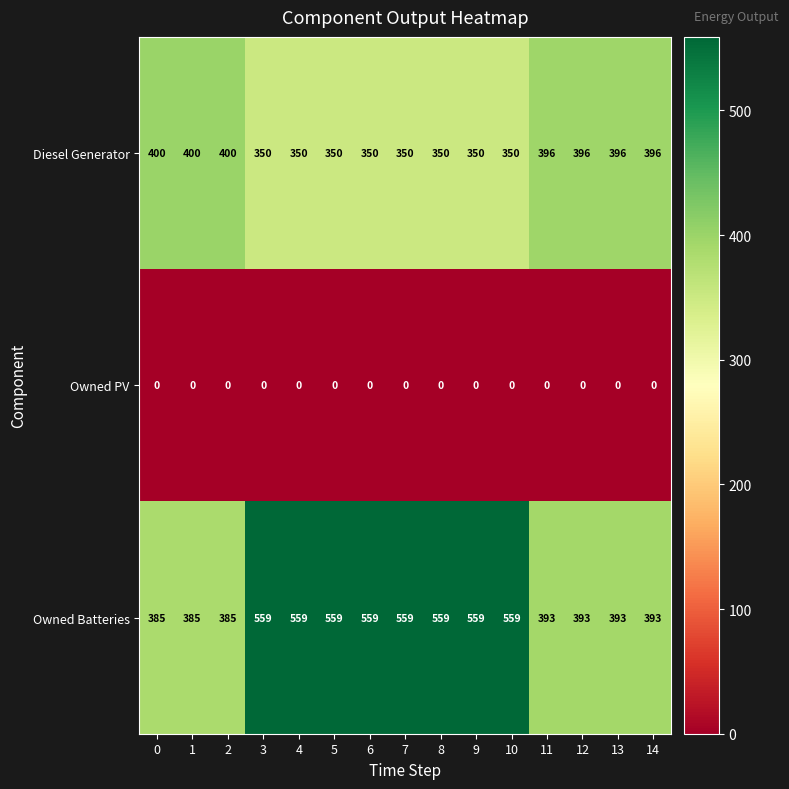

Which series has the widest spread of values?

Owned Batteries